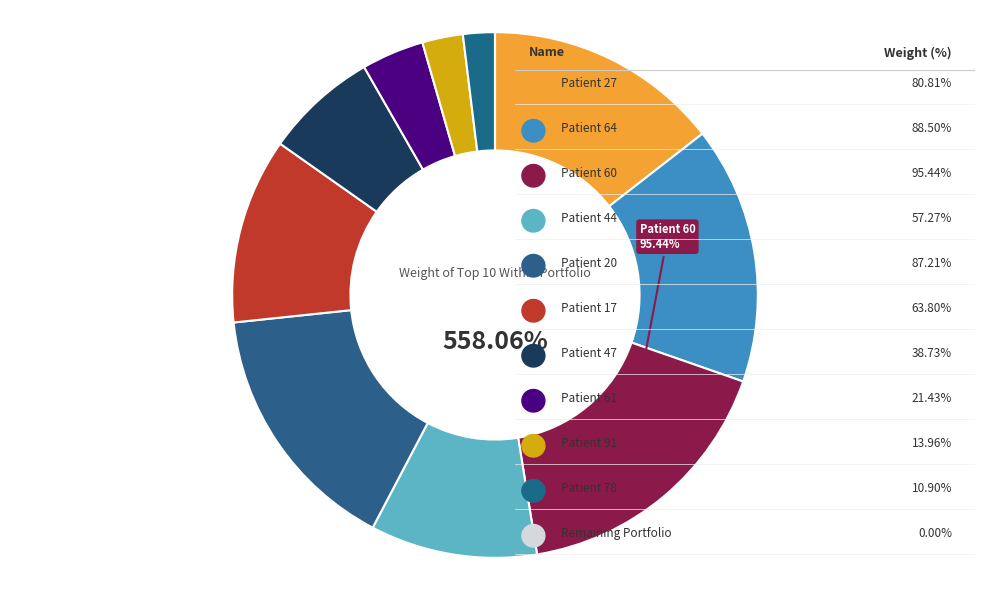

To the nearest percent, what percentage of the pie is Patient 47?

7%